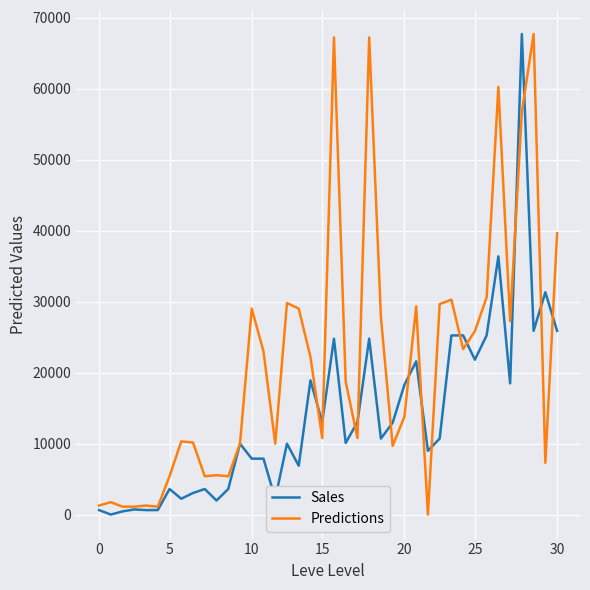

Rank the series by their average value, from lowest to highest.

Sales, Predictions